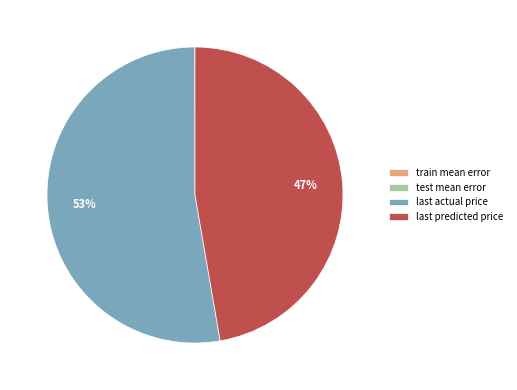

To the nearest percent, what is the average slice percentage?

25%